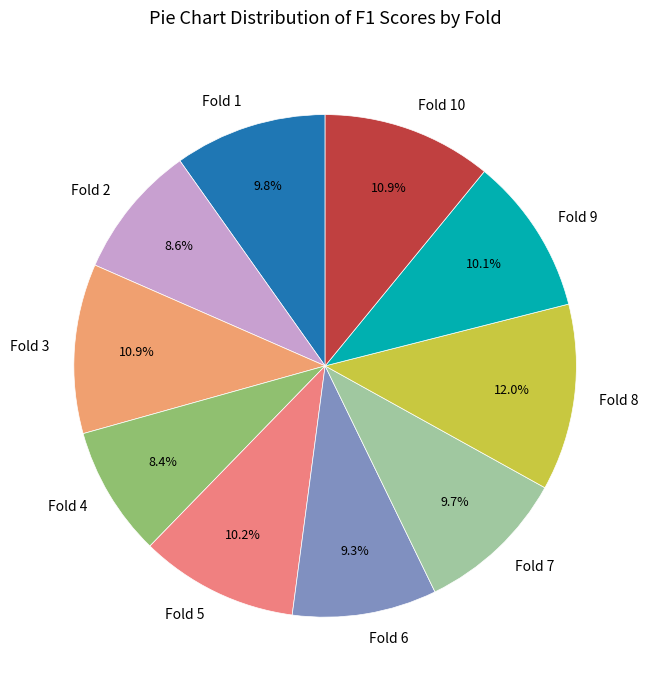

To the nearest percent, what is the average slice percentage?

10%